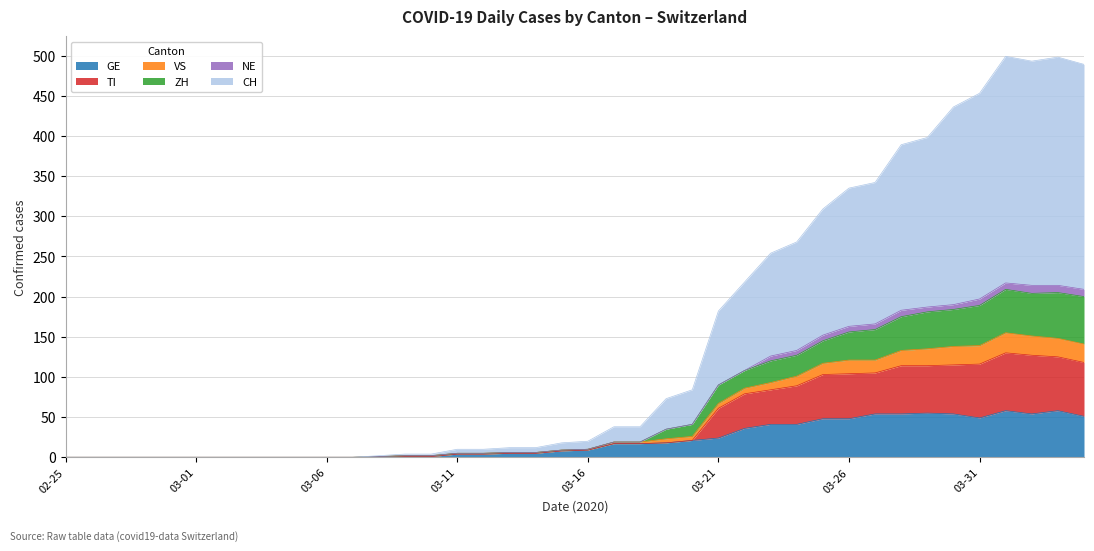

True or false: TI and CH intersect in this chart.

False